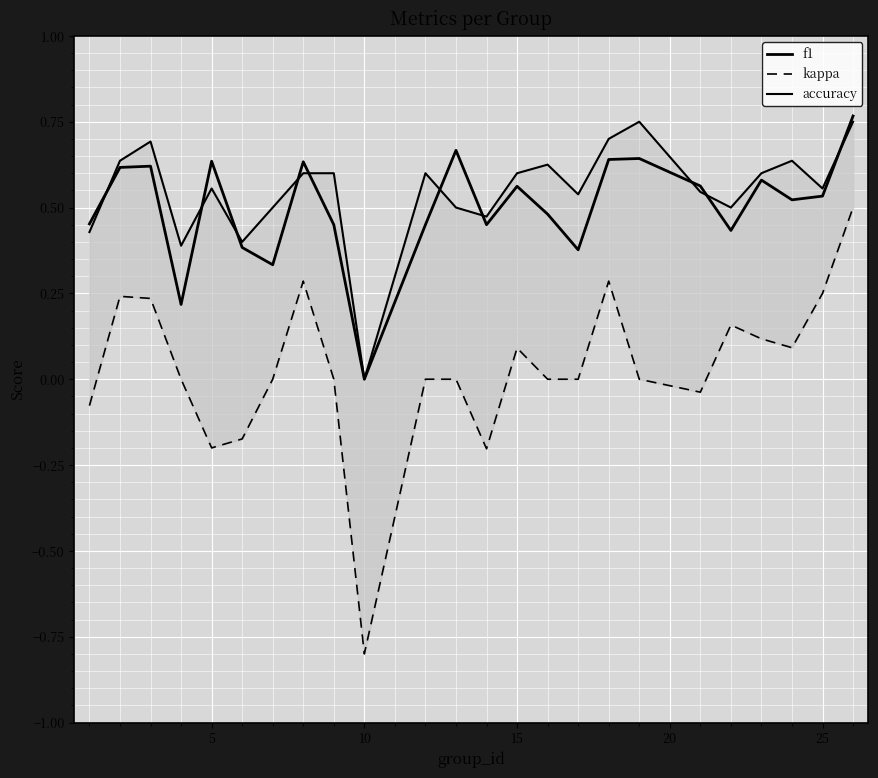

True or false: kappa and f1 intersect in this chart.

False